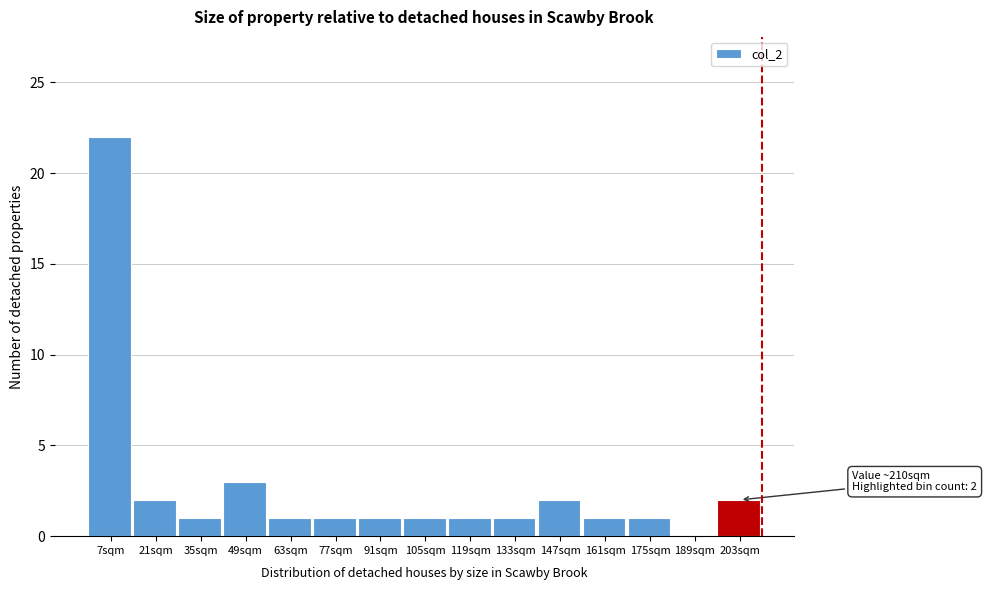

Which range on the x-axis has the tallest bar?

0 to 14